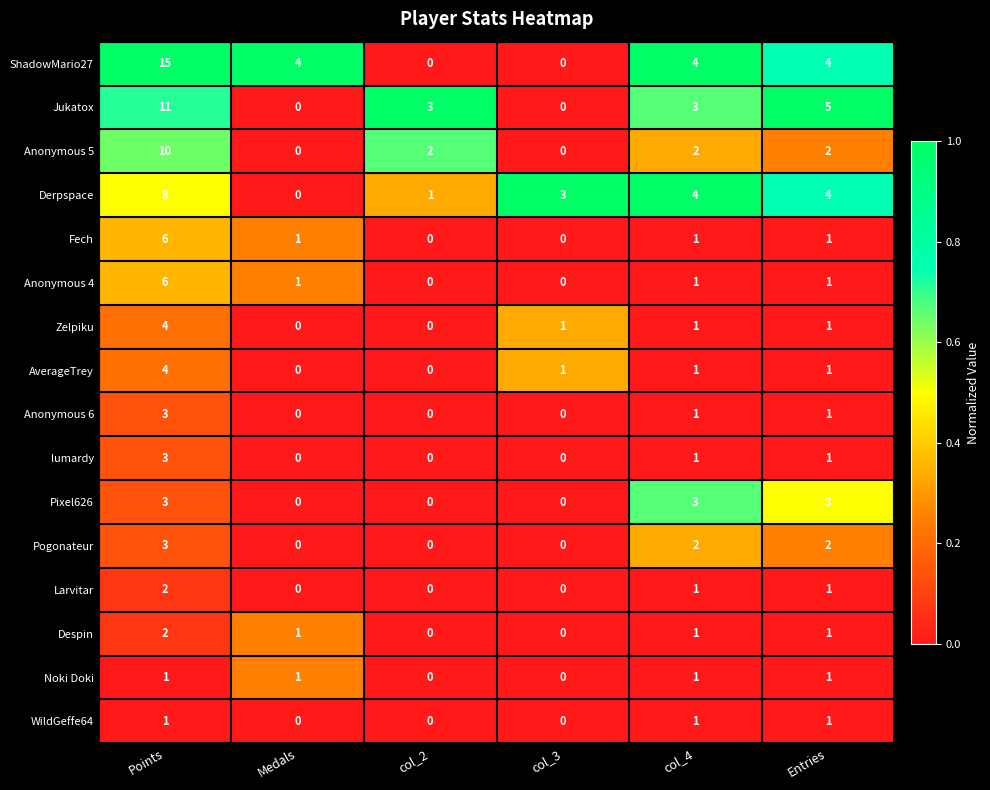

Where does the Anonymous 5 series first go above 2?

Points